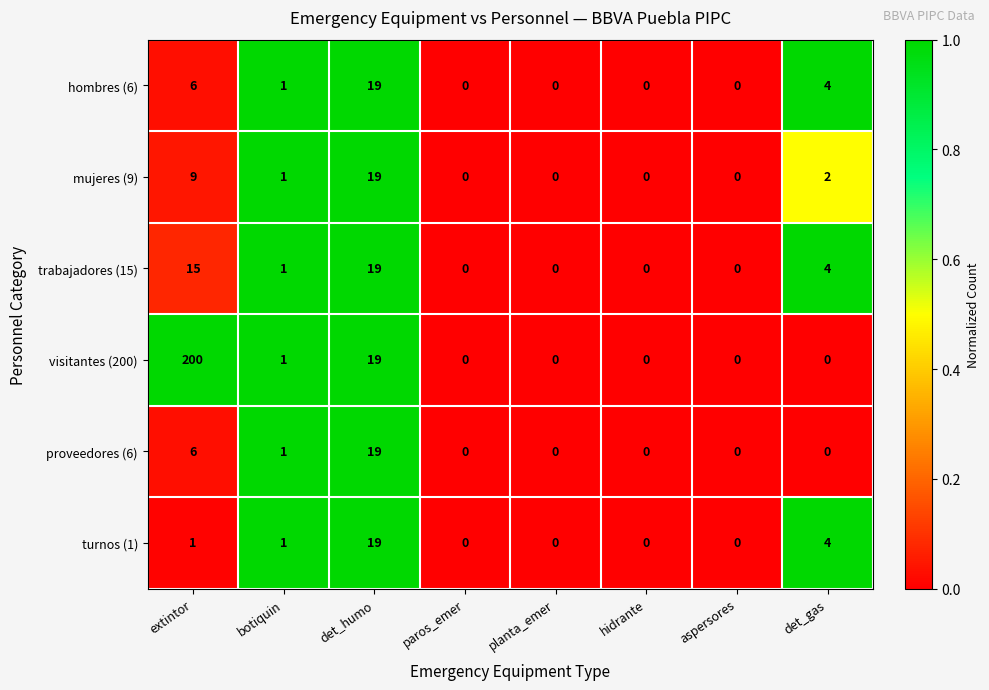

At which category is the sum across all series the highest?

extintor